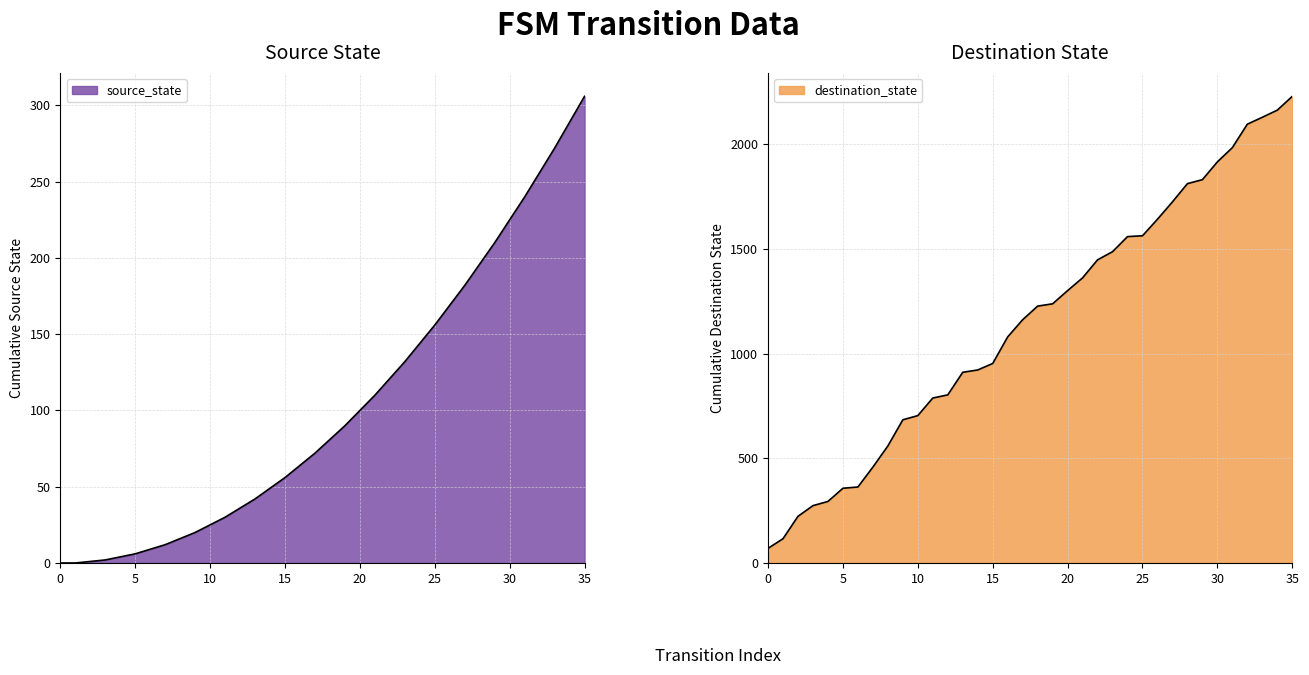

At which label does the data first exceed 1227?

19